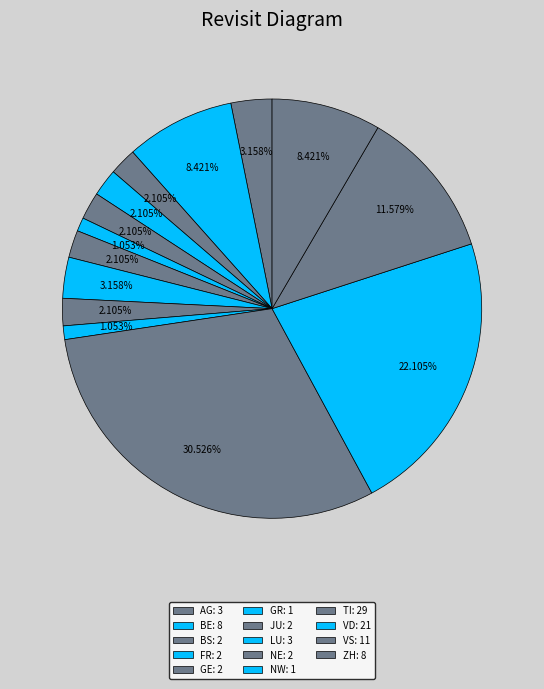

How many segments does this pie chart have?

14